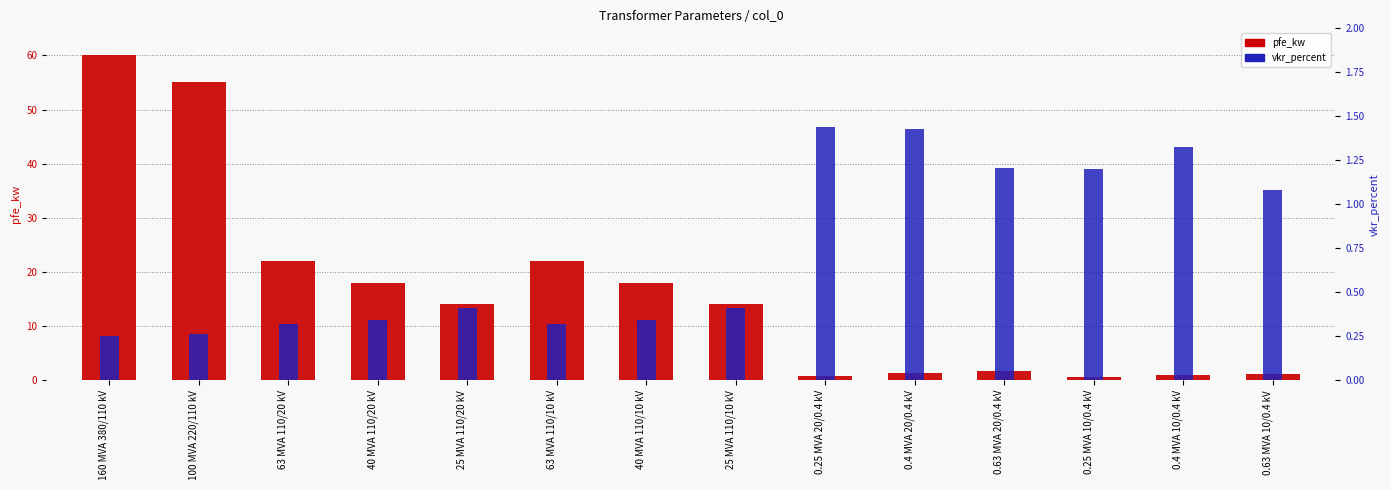

True or false: pfe_kw has a value of 22.0 at 63 MVA 110/20 kV.

True